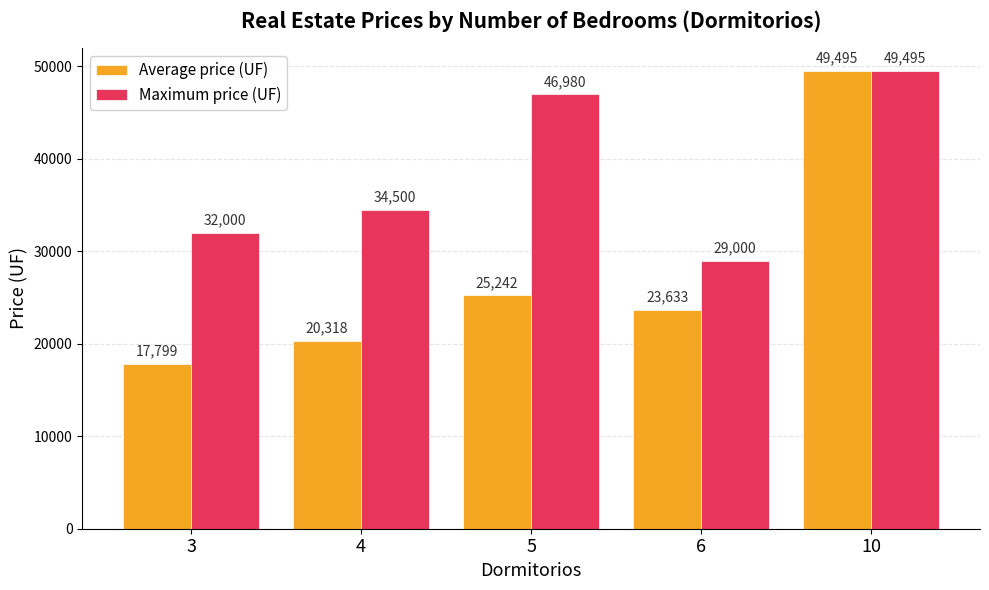

What is the difference between the second highest and minimum values in the Maximum price (UF) series?

17980